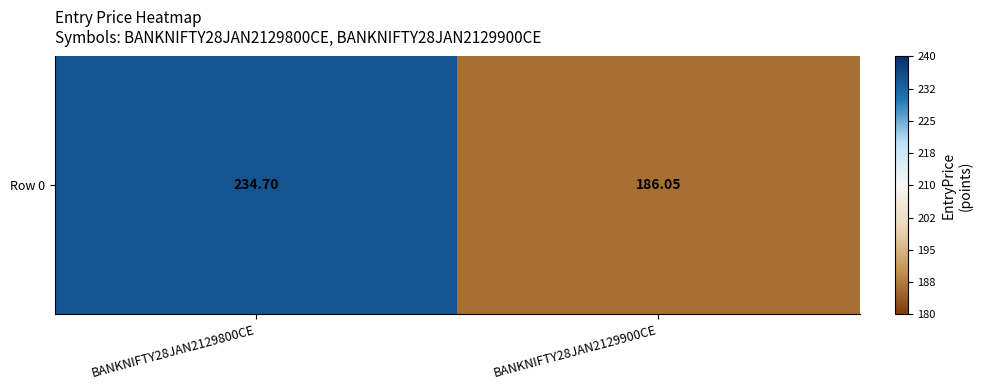

How many data points are less than 234?

1